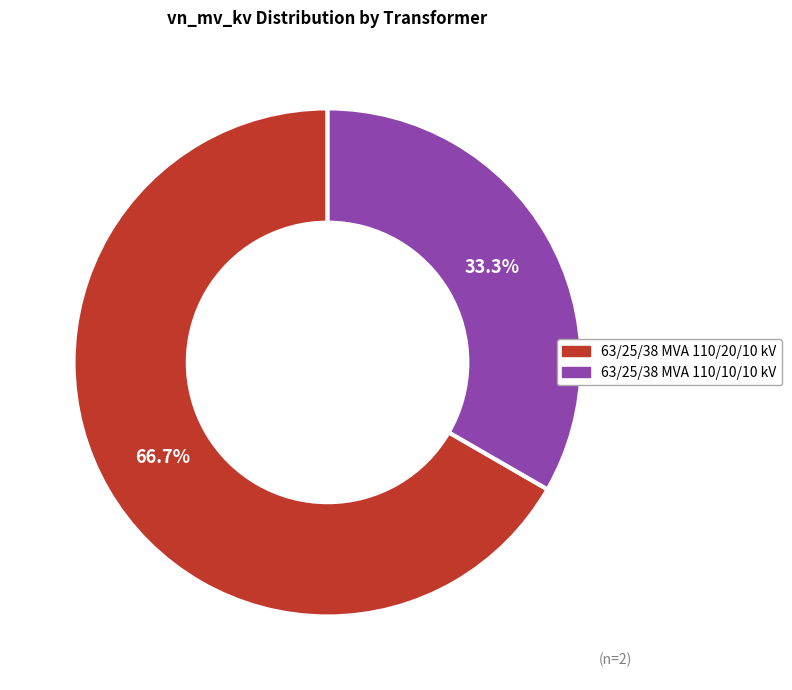

What is the majority slice?

63/25/38 MVA 110/20/10 kV